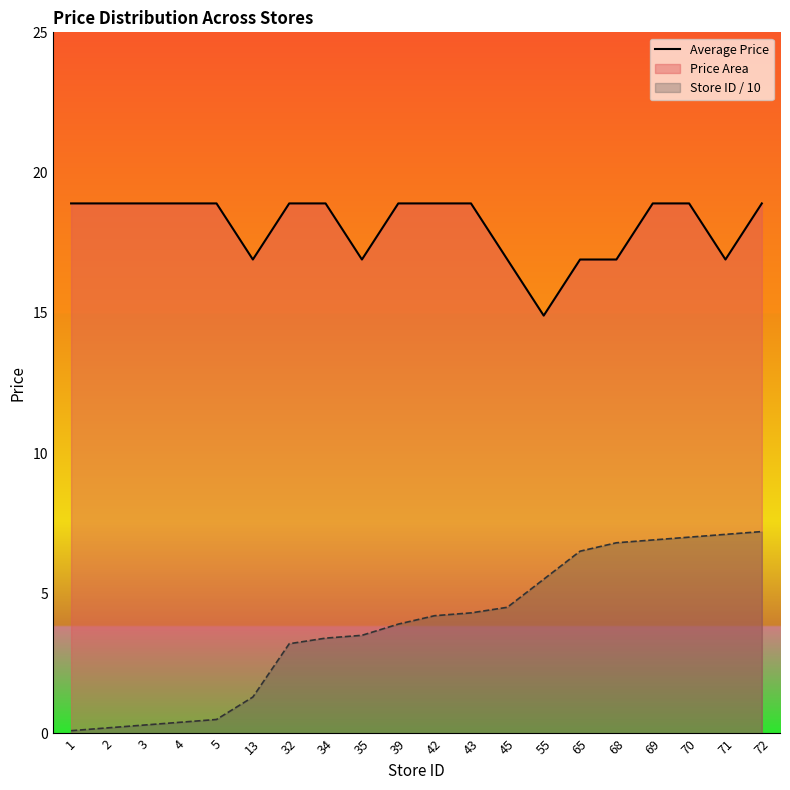

Is it true that the value at 4 is 4.2?

False